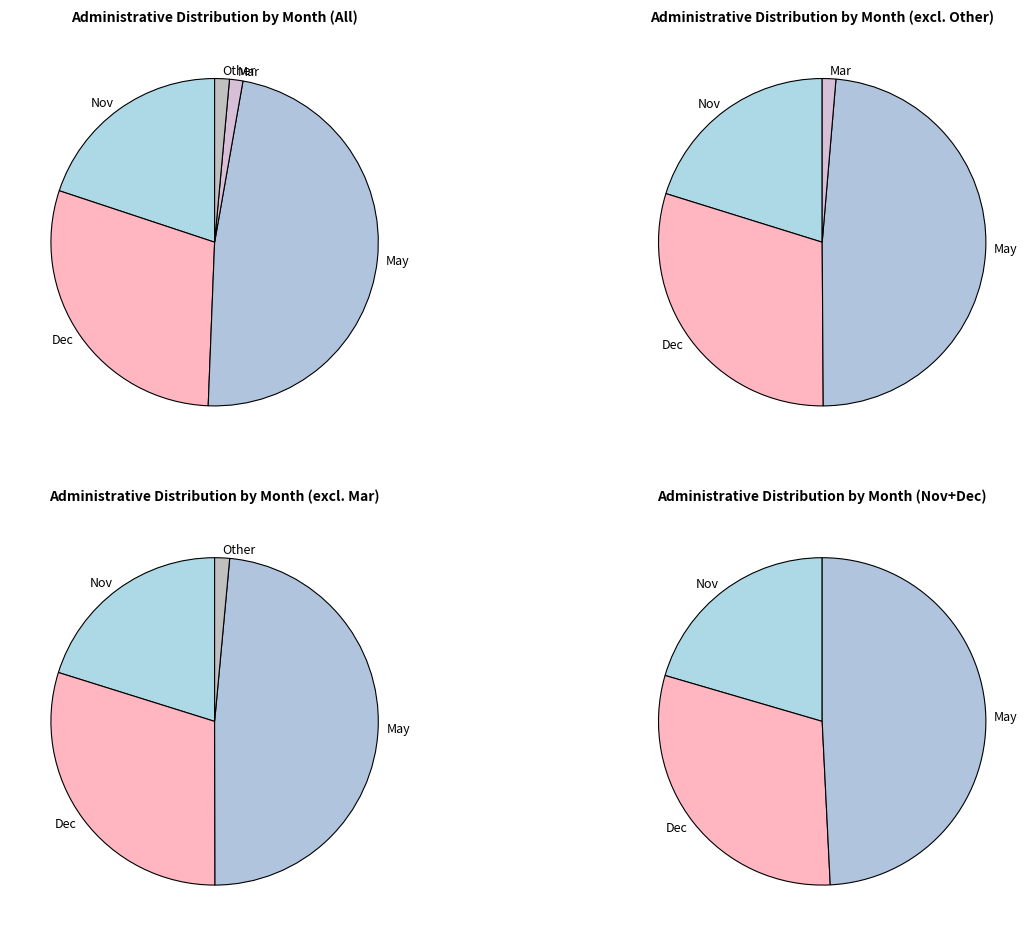

How many segments does this pie chart have?

5